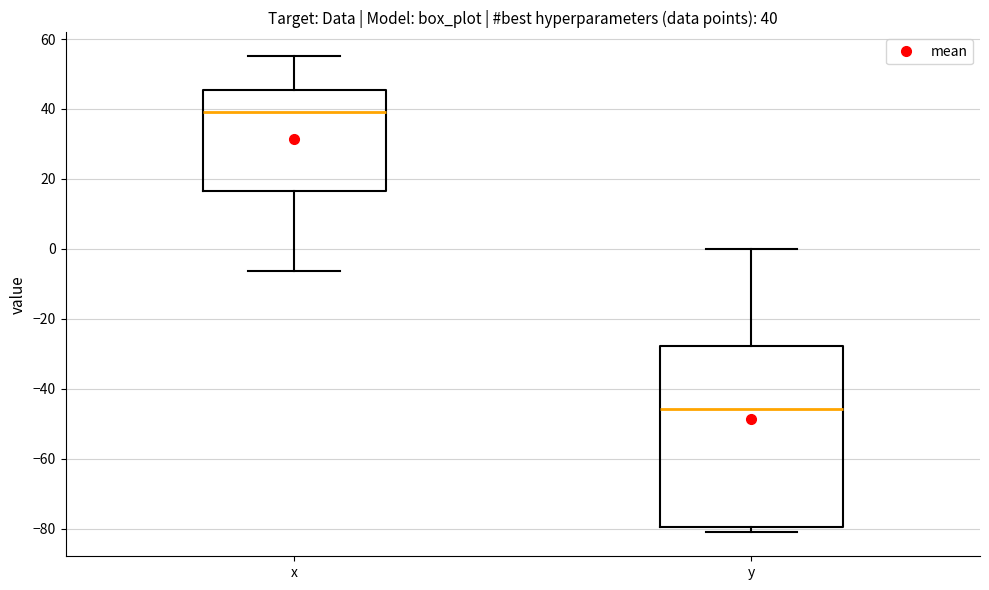

Which box has the lowest median line?

y